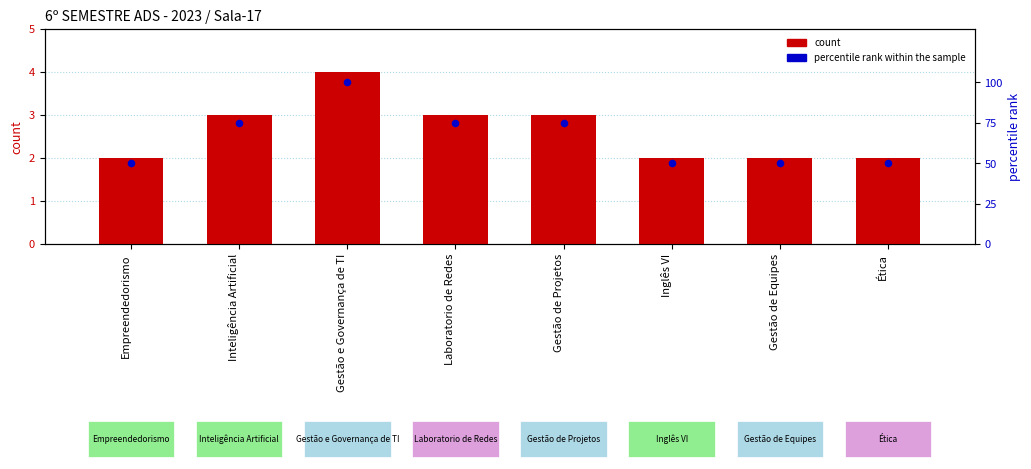

Which series reaches the minimum Y coordinate?

count